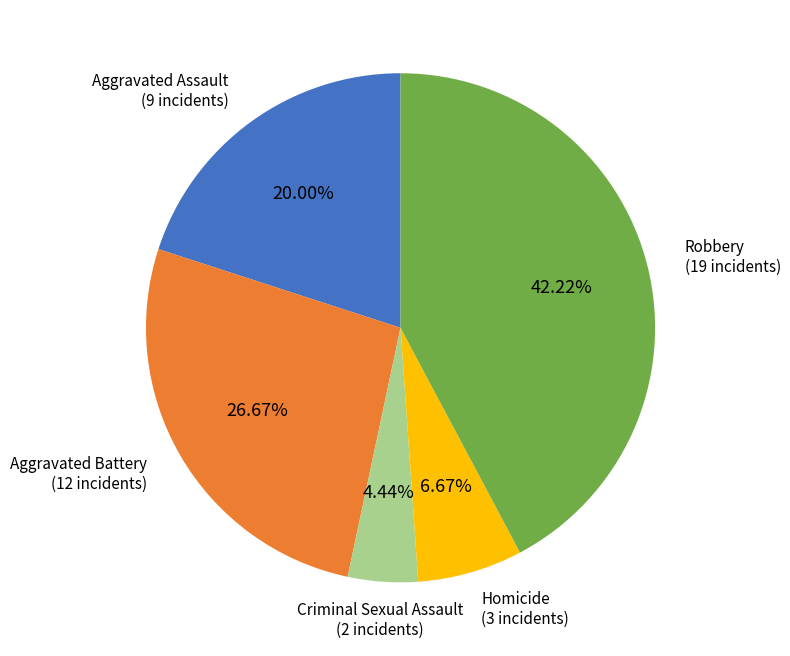

Is there a majority slice in this chart?

No